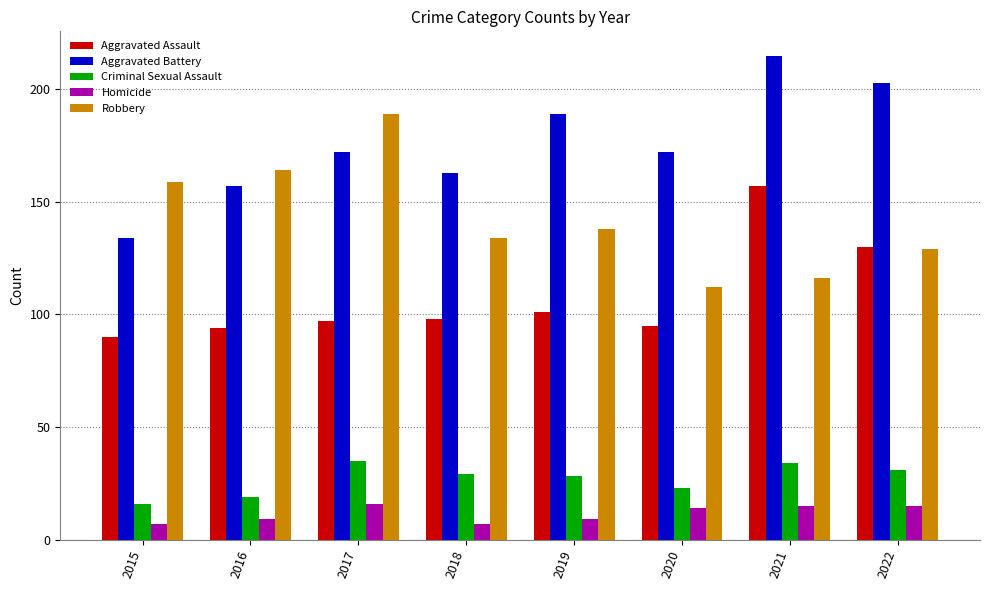

Count the number of data series in this chart.

5